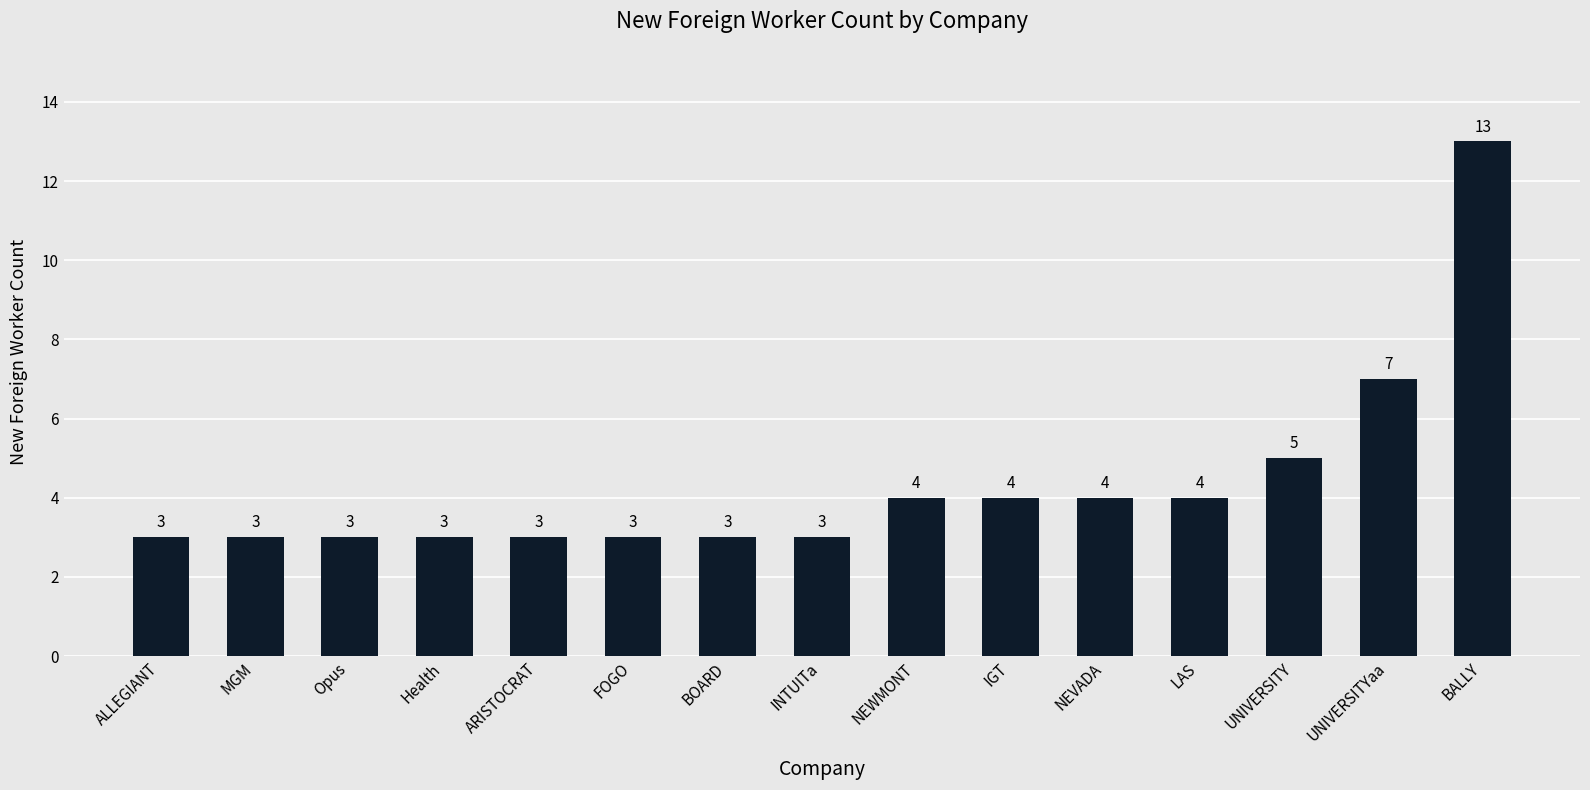

How many bars are there in total?

15